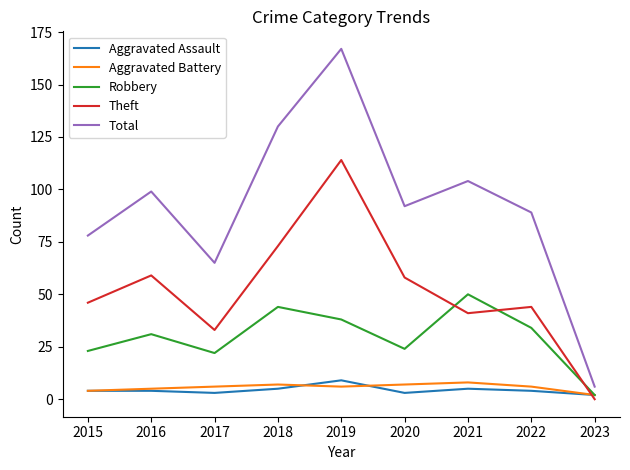

After their last crossing, which series has the higher values: Theft or Aggravated Assault?

Aggravated Assault